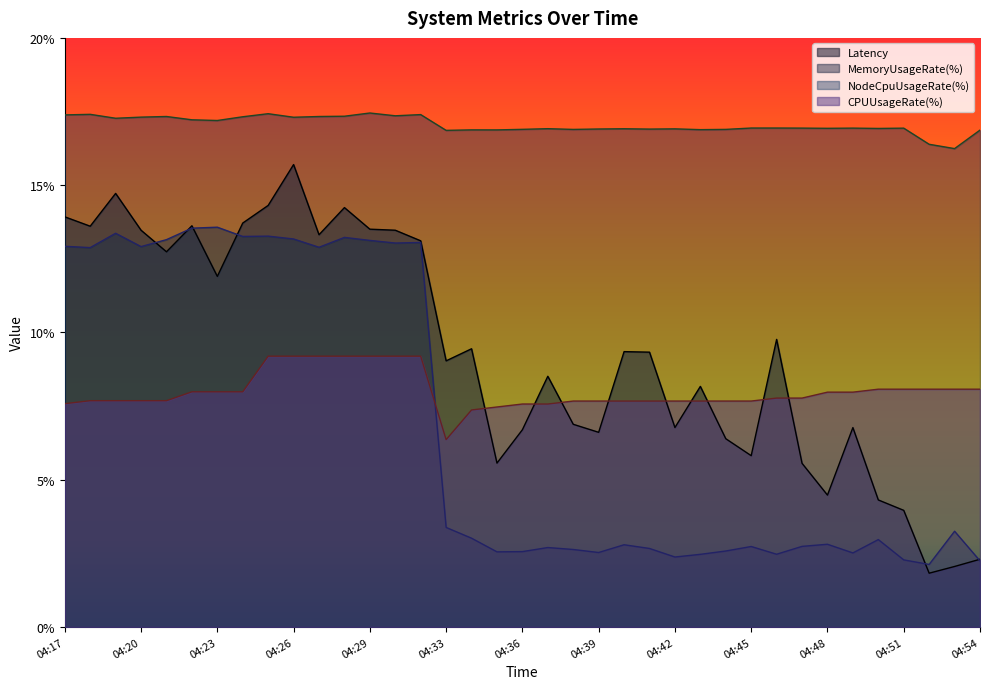

True or false: CPUUsageRate(%) and NodeCpuUsageRate(%) intersect in this chart.

False